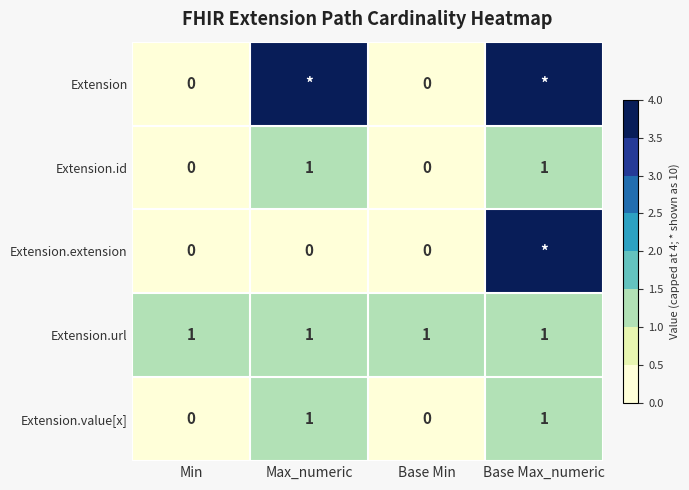

True or false: Extension.id has a value of 2 at Max_numeric.

False